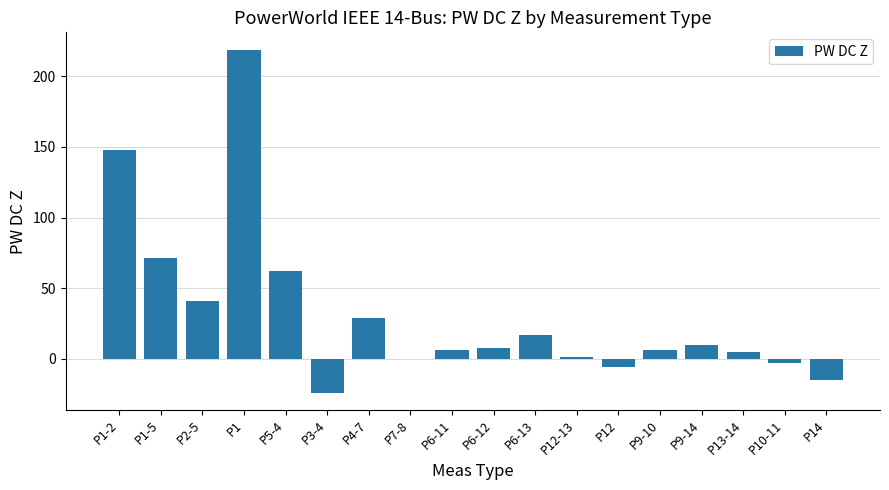

What is the greatest value displayed?

219.0